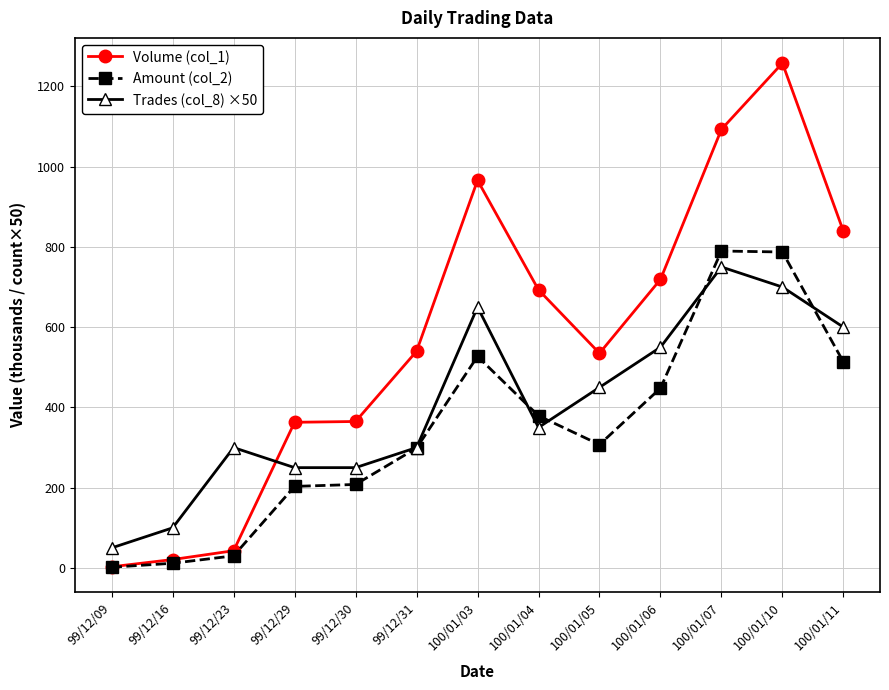

How many data points does each series have?

13